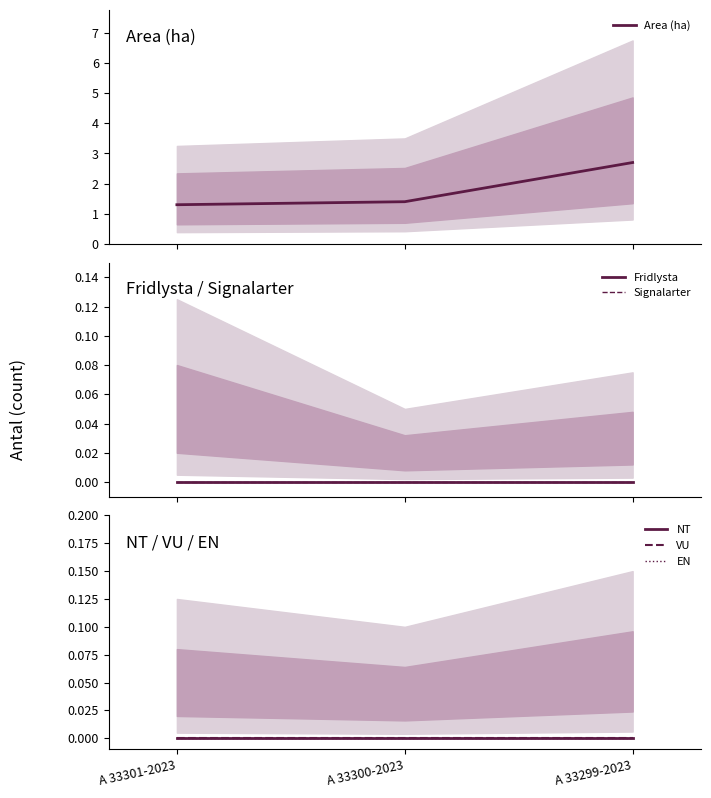

Which series has the largest range (max minus min)?

Area (ha)